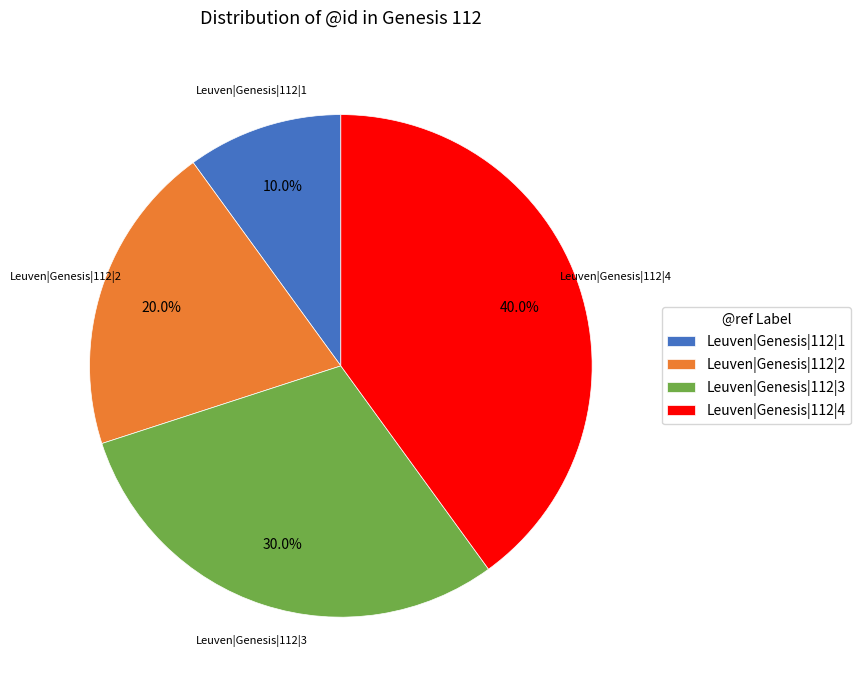

Does Leuven|Genesis|112|3 account for over 50% of the chart?

No